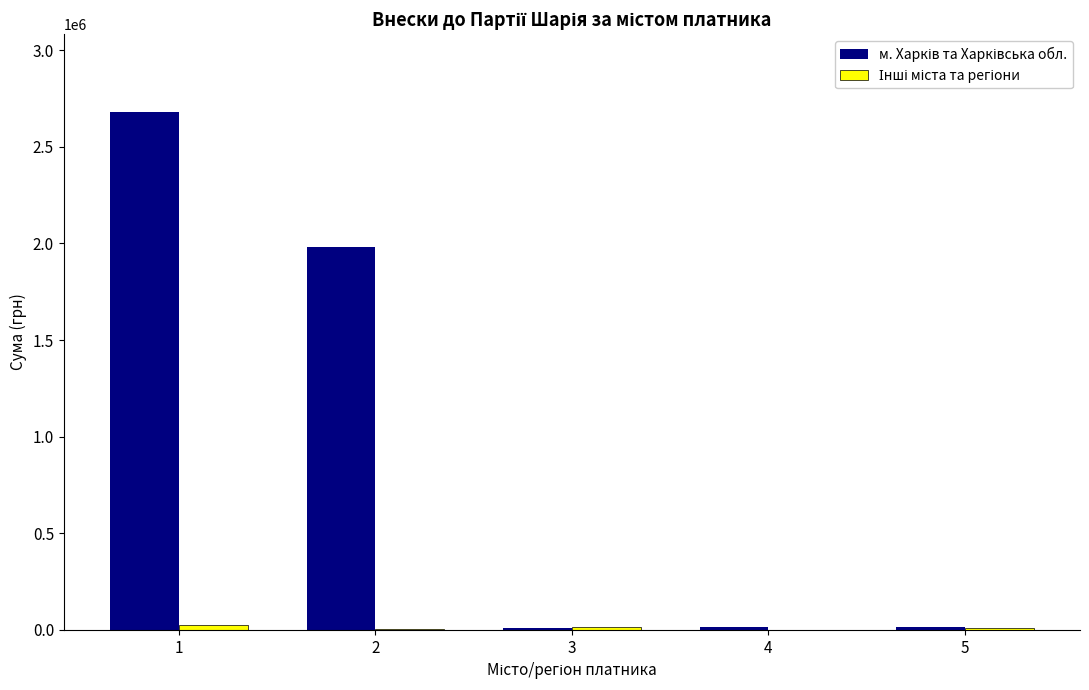

Are the bars grouped side by side (vs. stacked)?

Yes